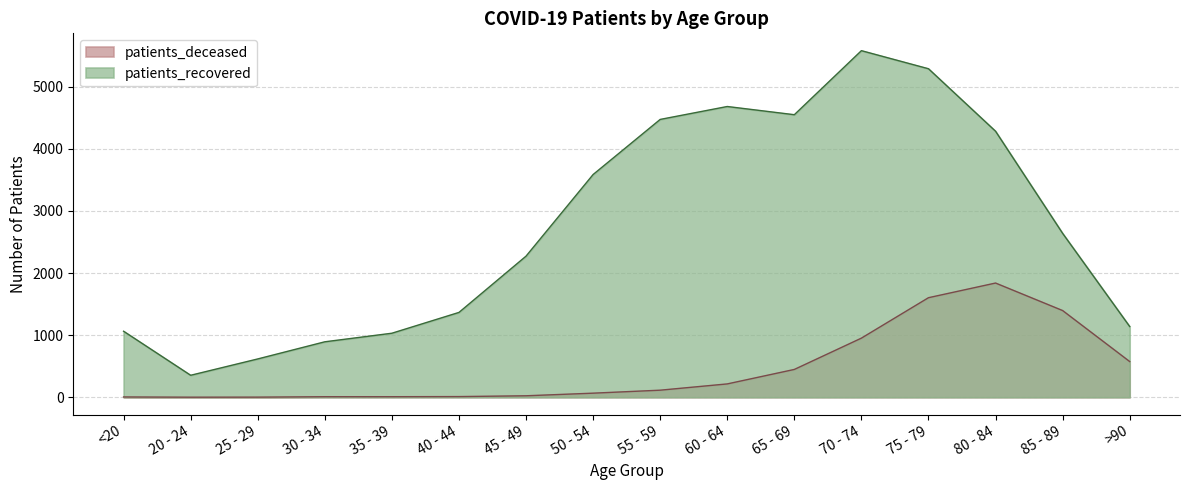

What is the maximum value for patients_recovered?

5580